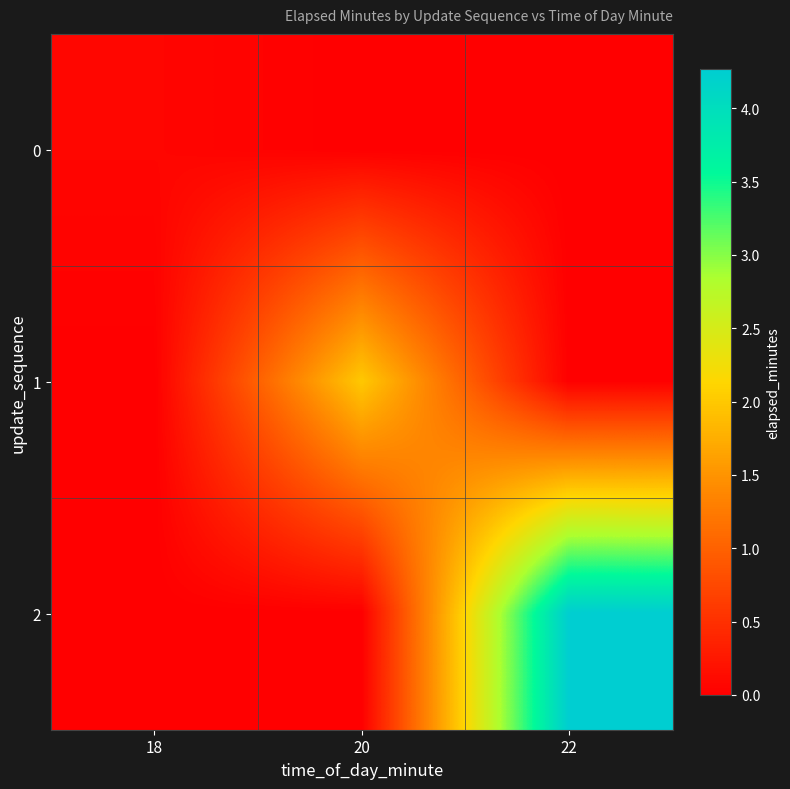

Reading left to right, what are all the values shown in this chart?

0: 18=0.1	20=0.0	22=0.0
1: 18=0.0	20=2.0	22=0.0
2: 18=0.0	20=0.0	22=4.3